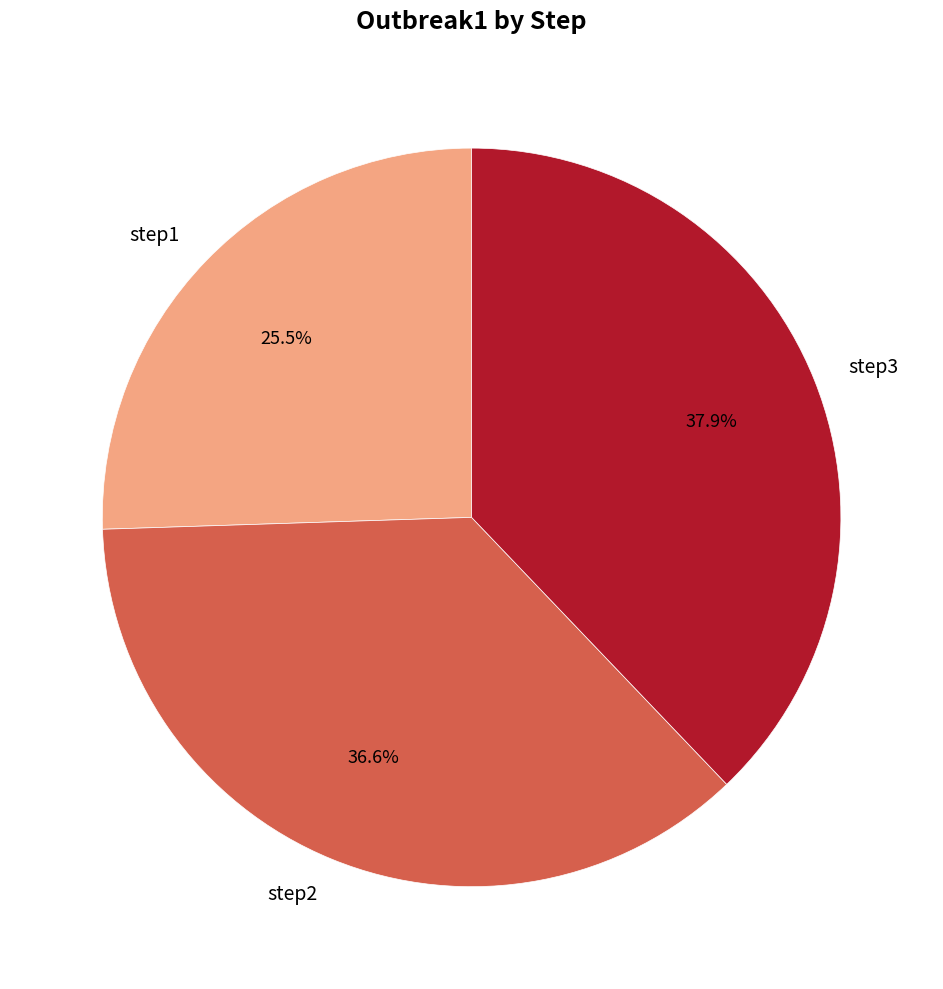

Combined, do step3 and step1 account for over 50%?

Yes